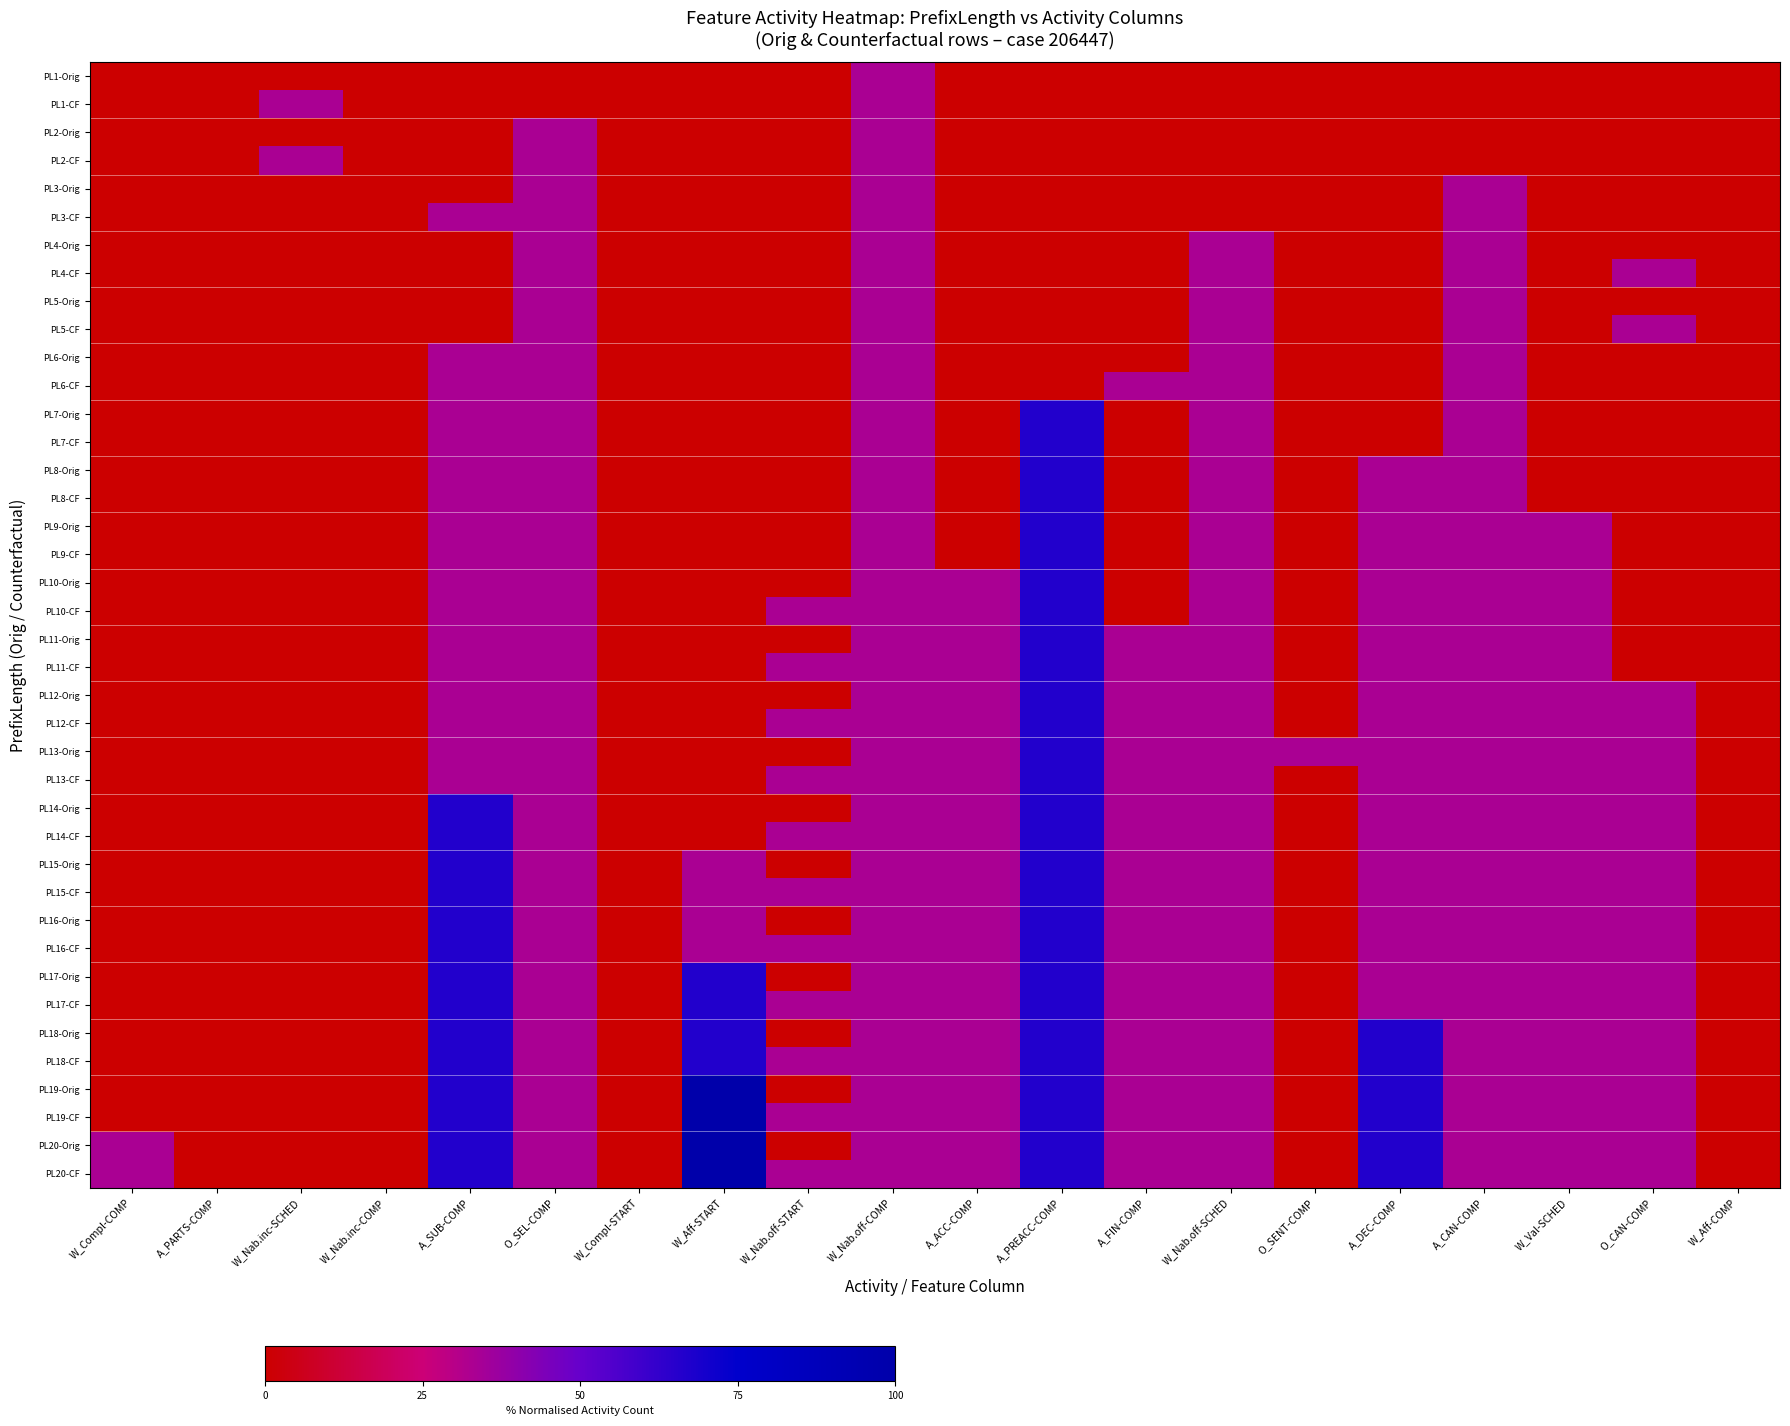

Reading right to left, extract all data points from this chart.

PL1-Orig: W_Aff-COMP=0.0	O_CAN-COMP=0.0	W_Val-SCHED=0.0	A_CAN-COMP=0.0	A_DEC-COMP=0.0	O_SENT-COMP=0.0	W_Nab.off-SCHED=0.0	A_FIN-COMP=0.0	A_PREACC-COMP=0.0	A_ACC-COMP=0.0	W_Nab.off-COMP=33.3	W_Nab.off-START=0.0	W_Aff-START=0.0	W_Compl-START=0.0	O_SEL-COMP=0.0	A_SUB-COMP=0.0	W_Nab.inc-COMP=0.0	W_Nab.inc-SCHED=0.0	A_PARTS-COMP=0.0	W_Compl-COMP=0.0
PL1-CF: W_Aff-COMP=0.0	O_CAN-COMP=0.0	W_Val-SCHED=0.0	A_CAN-COMP=0.0	A_DEC-COMP=0.0	O_SENT-COMP=0.0	W_Nab.off-SCHED=0.0	A_FIN-COMP=0.0	A_PREACC-COMP=0.0	A_ACC-COMP=0.0	W_Nab.off-COMP=33.3	W_Nab.off-START=0.0	W_Aff-START=0.0	W_Compl-START=0.0	O_SEL-COMP=0.0	A_SUB-COMP=0.0	W_Nab.inc-COMP=0.0	W_Nab.inc-SCHED=33.3	A_PARTS-COMP=0.0	W_Compl-COMP=0.0
PL2-Orig: W_Aff-COMP=0.0	O_CAN-COMP=0.0	W_Val-SCHED=0.0	A_CAN-COMP=0.0	A_DEC-COMP=0.0	O_SENT-COMP=0.0	W_Nab.off-SCHED=0.0	A_FIN-COMP=0.0	A_PREACC-COMP=0.0	A_ACC-COMP=0.0	W_Nab.off-COMP=33.3	W_Nab.off-START=0.0	W_Aff-START=0.0	W_Compl-START=0.0	O_SEL-COMP=33.3	A_SUB-COMP=0.0	W_Nab.inc-COMP=0.0	W_Nab.inc-SCHED=0.0	A_PARTS-COMP=0.0	W_Compl-COMP=0.0
PL2-CF: W_Aff-COMP=0.0	O_CAN-COMP=0.0	W_Val-SCHED=0.0	A_CAN-COMP=0.0	A_DEC-COMP=0.0	O_SENT-COMP=0.0	W_Nab.off-SCHED=0.0	A_FIN-COMP=0.0	A_PREACC-COMP=0.0	A_ACC-COMP=0.0	W_Nab.off-COMP=33.3	W_Nab.off-START=0.0	W_Aff-START=0.0	W_Compl-START=0.0	O_SEL-COMP=33.3	A_SUB-COMP=0.0	W_Nab.inc-COMP=0.0	W_Nab.inc-SCHED=33.3	A_PARTS-COMP=0.0	W_Compl-COMP=0.0
PL3-Orig: W_Aff-COMP=0.0	O_CAN-COMP=0.0	W_Val-SCHED=0.0	A_CAN-COMP=33.3	A_DEC-COMP=0.0	O_SENT-COMP=0.0	W_Nab.off-SCHED=0.0	A_FIN-COMP=0.0	A_PREACC-COMP=0.0	A_ACC-COMP=0.0	W_Nab.off-COMP=33.3	W_Nab.off-START=0.0	W_Aff-START=0.0	W_Compl-START=0.0	O_SEL-COMP=33.3	A_SUB-COMP=0.0	W_Nab.inc-COMP=0.0	W_Nab.inc-SCHED=0.0	A_PARTS-COMP=0.0	W_Compl-COMP=0.0
PL3-CF: W_Aff-COMP=0.0	O_CAN-COMP=0.0	W_Val-SCHED=0.0	A_CAN-COMP=33.3	A_DEC-COMP=0.0	O_SENT-COMP=0.0	W_Nab.off-SCHED=0.0	A_FIN-COMP=0.0	A_PREACC-COMP=0.0	A_ACC-COMP=0.0	W_Nab.off-COMP=33.3	W_Nab.off-START=0.0	W_Aff-START=0.0	W_Compl-START=0.0	O_SEL-COMP=33.3	A_SUB-COMP=33.3	W_Nab.inc-COMP=0.0	W_Nab.inc-SCHED=0.0	A_PARTS-COMP=0.0	W_Compl-COMP=0.0
PL4-Orig: W_Aff-COMP=0.0	O_CAN-COMP=0.0	W_Val-SCHED=0.0	A_CAN-COMP=33.3	A_DEC-COMP=0.0	O_SENT-COMP=0.0	W_Nab.off-SCHED=33.3	A_FIN-COMP=0.0	A_PREACC-COMP=0.0	A_ACC-COMP=0.0	W_Nab.off-COMP=33.3	W_Nab.off-START=0.0	W_Aff-START=0.0	W_Compl-START=0.0	O_SEL-COMP=33.3	A_SUB-COMP=0.0	W_Nab.inc-COMP=0.0	W_Nab.inc-SCHED=0.0	A_PARTS-COMP=0.0	W_Compl-COMP=0.0
PL4-CF: W_Aff-COMP=0.0	O_CAN-COMP=33.3	W_Val-SCHED=0.0	A_CAN-COMP=33.3	A_DEC-COMP=0.0	O_SENT-COMP=0.0	W_Nab.off-SCHED=33.3	A_FIN-COMP=0.0	A_PREACC-COMP=0.0	A_ACC-COMP=0.0	W_Nab.off-COMP=33.3	W_Nab.off-START=0.0	W_Aff-START=0.0	W_Compl-START=0.0	O_SEL-COMP=33.3	A_SUB-COMP=0.0	W_Nab.inc-COMP=0.0	W_Nab.inc-SCHED=0.0	A_PARTS-COMP=0.0	W_Compl-COMP=0.0
PL5-Orig: W_Aff-COMP=0.0	O_CAN-COMP=0.0	W_Val-SCHED=0.0	A_CAN-COMP=33.3	A_DEC-COMP=0.0	O_SENT-COMP=0.0	W_Nab.off-SCHED=33.3	A_FIN-COMP=0.0	A_PREACC-COMP=0.0	A_ACC-COMP=0.0	W_Nab.off-COMP=33.3	W_Nab.off-START=0.0	W_Aff-START=0.0	W_Compl-START=0.0	O_SEL-COMP=33.3	A_SUB-COMP=0.0	W_Nab.inc-COMP=0.0	W_Nab.inc-SCHED=0.0	A_PARTS-COMP=0.0	W_Compl-COMP=0.0
PL5-CF: W_Aff-COMP=0.0	O_CAN-COMP=33.3	W_Val-SCHED=0.0	A_CAN-COMP=33.3	A_DEC-COMP=0.0	O_SENT-COMP=0.0	W_Nab.off-SCHED=33.3	A_FIN-COMP=0.0	A_PREACC-COMP=0.0	A_ACC-COMP=0.0	W_Nab.off-COMP=33.3	W_Nab.off-START=0.0	W_Aff-START=0.0	W_Compl-START=0.0	O_SEL-COMP=33.3	A_SUB-COMP=0.0	W_Nab.inc-COMP=0.0	W_Nab.inc-SCHED=0.0	A_PARTS-COMP=0.0	W_Compl-COMP=0.0
PL6-Orig: W_Aff-COMP=0.0	O_CAN-COMP=0.0	W_Val-SCHED=0.0	A_CAN-COMP=33.3	A_DEC-COMP=0.0	O_SENT-COMP=0.0	W_Nab.off-SCHED=33.3	A_FIN-COMP=0.0	A_PREACC-COMP=0.0	A_ACC-COMP=0.0	W_Nab.off-COMP=33.3	W_Nab.off-START=0.0	W_Aff-START=0.0	W_Compl-START=0.0	O_SEL-COMP=33.3	A_SUB-COMP=33.3	W_Nab.inc-COMP=0.0	W_Nab.inc-SCHED=0.0	A_PARTS-COMP=0.0	W_Compl-COMP=0.0
PL6-CF: W_Aff-COMP=0.0	O_CAN-COMP=0.0	W_Val-SCHED=0.0	A_CAN-COMP=33.3	A_DEC-COMP=0.0	O_SENT-COMP=0.0	W_Nab.off-SCHED=33.3	A_FIN-COMP=33.3	A_PREACC-COMP=0.0	A_ACC-COMP=0.0	W_Nab.off-COMP=33.3	W_Nab.off-START=0.0	W_Aff-START=0.0	W_Compl-START=0.0	O_SEL-COMP=33.3	A_SUB-COMP=33.3	W_Nab.inc-COMP=0.0	W_Nab.inc-SCHED=0.0	A_PARTS-COMP=0.0	W_Compl-COMP=0.0
PL7-Orig: W_Aff-COMP=0.0	O_CAN-COMP=0.0	W_Val-SCHED=0.0	A_CAN-COMP=33.3	A_DEC-COMP=0.0	O_SENT-COMP=0.0	W_Nab.off-SCHED=33.3	A_FIN-COMP=0.0	A_PREACC-COMP=66.7	A_ACC-COMP=0.0	W_Nab.off-COMP=33.3	W_Nab.off-START=0.0	W_Aff-START=0.0	W_Compl-START=0.0	O_SEL-COMP=33.3	A_SUB-COMP=33.3	W_Nab.inc-COMP=0.0	W_Nab.inc-SCHED=0.0	A_PARTS-COMP=0.0	W_Compl-COMP=0.0
PL7-CF: W_Aff-COMP=0.0	O_CAN-COMP=0.0	W_Val-SCHED=0.0	A_CAN-COMP=33.3	A_DEC-COMP=0.0	O_SENT-COMP=0.0	W_Nab.off-SCHED=33.3	A_FIN-COMP=0.0	A_PREACC-COMP=66.7	A_ACC-COMP=0.0	W_Nab.off-COMP=33.3	W_Nab.off-START=0.0	W_Aff-START=0.0	W_Compl-START=0.0	O_SEL-COMP=33.3	A_SUB-COMP=33.3	W_Nab.inc-COMP=0.0	W_Nab.inc-SCHED=0.0	A_PARTS-COMP=0.0	W_Compl-COMP=0.0
PL8-Orig: W_Aff-COMP=0.0	O_CAN-COMP=0.0	W_Val-SCHED=0.0	A_CAN-COMP=33.3	A_DEC-COMP=33.3	O_SENT-COMP=0.0	W_Nab.off-SCHED=33.3	A_FIN-COMP=0.0	A_PREACC-COMP=66.7	A_ACC-COMP=0.0	W_Nab.off-COMP=33.3	W_Nab.off-START=0.0	W_Aff-START=0.0	W_Compl-START=0.0	O_SEL-COMP=33.3	A_SUB-COMP=33.3	W_Nab.inc-COMP=0.0	W_Nab.inc-SCHED=0.0	A_PARTS-COMP=0.0	W_Compl-COMP=0.0
PL8-CF: W_Aff-COMP=0.0	O_CAN-COMP=0.0	W_Val-SCHED=0.0	A_CAN-COMP=33.3	A_DEC-COMP=33.3	O_SENT-COMP=0.0	W_Nab.off-SCHED=33.3	A_FIN-COMP=0.0	A_PREACC-COMP=66.7	A_ACC-COMP=0.0	W_Nab.off-COMP=33.3	W_Nab.off-START=0.0	W_Aff-START=0.0	W_Compl-START=0.0	O_SEL-COMP=33.3	A_SUB-COMP=33.3	W_Nab.inc-COMP=0.0	W_Nab.inc-SCHED=0.0	A_PARTS-COMP=0.0	W_Compl-COMP=0.0
PL9-Orig: W_Aff-COMP=0.0	O_CAN-COMP=0.0	W_Val-SCHED=33.3	A_CAN-COMP=33.3	A_DEC-COMP=33.3	O_SENT-COMP=0.0	W_Nab.off-SCHED=33.3	A_FIN-COMP=0.0	A_PREACC-COMP=66.7	A_ACC-COMP=0.0	W_Nab.off-COMP=33.3	W_Nab.off-START=0.0	W_Aff-START=0.0	W_Compl-START=0.0	O_SEL-COMP=33.3	A_SUB-COMP=33.3	W_Nab.inc-COMP=0.0	W_Nab.inc-SCHED=0.0	A_PARTS-COMP=0.0	W_Compl-COMP=0.0
PL9-CF: W_Aff-COMP=0.0	O_CAN-COMP=0.0	W_Val-SCHED=33.3	A_CAN-COMP=33.3	A_DEC-COMP=33.3	O_SENT-COMP=0.0	W_Nab.off-SCHED=33.3	A_FIN-COMP=0.0	A_PREACC-COMP=66.7	A_ACC-COMP=0.0	W_Nab.off-COMP=33.3	W_Nab.off-START=0.0	W_Aff-START=0.0	W_Compl-START=0.0	O_SEL-COMP=33.3	A_SUB-COMP=33.3	W_Nab.inc-COMP=0.0	W_Nab.inc-SCHED=0.0	A_PARTS-COMP=0.0	W_Compl-COMP=0.0
PL10-Orig: W_Aff-COMP=0.0	O_CAN-COMP=0.0	W_Val-SCHED=33.3	A_CAN-COMP=33.3	A_DEC-COMP=33.3	O_SENT-COMP=0.0	W_Nab.off-SCHED=33.3	A_FIN-COMP=0.0	A_PREACC-COMP=66.7	A_ACC-COMP=33.3	W_Nab.off-COMP=33.3	W_Nab.off-START=0.0	W_Aff-START=0.0	W_Compl-START=0.0	O_SEL-COMP=33.3	A_SUB-COMP=33.3	W_Nab.inc-COMP=0.0	W_Nab.inc-SCHED=0.0	A_PARTS-COMP=0.0	W_Compl-COMP=0.0
PL10-CF: W_Aff-COMP=0.0	O_CAN-COMP=0.0	W_Val-SCHED=33.3	A_CAN-COMP=33.3	A_DEC-COMP=33.3	O_SENT-COMP=0.0	W_Nab.off-SCHED=33.3	A_FIN-COMP=0.0	A_PREACC-COMP=66.7	A_ACC-COMP=33.3	W_Nab.off-COMP=33.3	W_Nab.off-START=33.3	W_Aff-START=0.0	W_Compl-START=0.0	O_SEL-COMP=33.3	A_SUB-COMP=33.3	W_Nab.inc-COMP=0.0	W_Nab.inc-SCHED=0.0	A_PARTS-COMP=0.0	W_Compl-COMP=0.0
PL11-Orig: W_Aff-COMP=0.0	O_CAN-COMP=0.0	W_Val-SCHED=33.3	A_CAN-COMP=33.3	A_DEC-COMP=33.3	O_SENT-COMP=0.0	W_Nab.off-SCHED=33.3	A_FIN-COMP=33.3	A_PREACC-COMP=66.7	A_ACC-COMP=33.3	W_Nab.off-COMP=33.3	W_Nab.off-START=0.0	W_Aff-START=0.0	W_Compl-START=0.0	O_SEL-COMP=33.3	A_SUB-COMP=33.3	W_Nab.inc-COMP=0.0	W_Nab.inc-SCHED=0.0	A_PARTS-COMP=0.0	W_Compl-COMP=0.0
PL11-CF: W_Aff-COMP=0.0	O_CAN-COMP=0.0	W_Val-SCHED=33.3	A_CAN-COMP=33.3	A_DEC-COMP=33.3	O_SENT-COMP=0.0	W_Nab.off-SCHED=33.3	A_FIN-COMP=33.3	A_PREACC-COMP=66.7	A_ACC-COMP=33.3	W_Nab.off-COMP=33.3	W_Nab.off-START=33.3	W_Aff-START=0.0	W_Compl-START=0.0	O_SEL-COMP=33.3	A_SUB-COMP=33.3	W_Nab.inc-COMP=0.0	W_Nab.inc-SCHED=0.0	A_PARTS-COMP=0.0	W_Compl-COMP=0.0
PL12-Orig: W_Aff-COMP=0.0	O_CAN-COMP=33.3	W_Val-SCHED=33.3	A_CAN-COMP=33.3	A_DEC-COMP=33.3	O_SENT-COMP=0.0	W_Nab.off-SCHED=33.3	A_FIN-COMP=33.3	A_PREACC-COMP=66.7	A_ACC-COMP=33.3	W_Nab.off-COMP=33.3	W_Nab.off-START=0.0	W_Aff-START=0.0	W_Compl-START=0.0	O_SEL-COMP=33.3	A_SUB-COMP=33.3	W_Nab.inc-COMP=0.0	W_Nab.inc-SCHED=0.0	A_PARTS-COMP=0.0	W_Compl-COMP=0.0
PL12-CF: W_Aff-COMP=0.0	O_CAN-COMP=33.3	W_Val-SCHED=33.3	A_CAN-COMP=33.3	A_DEC-COMP=33.3	O_SENT-COMP=0.0	W_Nab.off-SCHED=33.3	A_FIN-COMP=33.3	A_PREACC-COMP=66.7	A_ACC-COMP=33.3	W_Nab.off-COMP=33.3	W_Nab.off-START=33.3	W_Aff-START=0.0	W_Compl-START=0.0	O_SEL-COMP=33.3	A_SUB-COMP=33.3	W_Nab.inc-COMP=0.0	W_Nab.inc-SCHED=0.0	A_PARTS-COMP=0.0	W_Compl-COMP=0.0
PL13-Orig: W_Aff-COMP=0.0	O_CAN-COMP=33.3	W_Val-SCHED=33.3	A_CAN-COMP=33.3	A_DEC-COMP=33.3	O_SENT-COMP=33.3	W_Nab.off-SCHED=33.3	A_FIN-COMP=33.3	A_PREACC-COMP=66.7	A_ACC-COMP=33.3	W_Nab.off-COMP=33.3	W_Nab.off-START=0.0	W_Aff-START=0.0	W_Compl-START=0.0	O_SEL-COMP=33.3	A_SUB-COMP=33.3	W_Nab.inc-COMP=0.0	W_Nab.inc-SCHED=0.0	A_PARTS-COMP=0.0	W_Compl-COMP=0.0
PL13-CF: W_Aff-COMP=0.0	O_CAN-COMP=33.3	W_Val-SCHED=33.3	A_CAN-COMP=33.3	A_DEC-COMP=33.3	O_SENT-COMP=0.0	W_Nab.off-SCHED=33.3	A_FIN-COMP=33.3	A_PREACC-COMP=66.7	A_ACC-COMP=33.3	W_Nab.off-COMP=33.3	W_Nab.off-START=33.3	W_Aff-START=0.0	W_Compl-START=0.0	O_SEL-COMP=33.3	A_SUB-COMP=33.3	W_Nab.inc-COMP=0.0	W_Nab.inc-SCHED=0.0	A_PARTS-COMP=0.0	W_Compl-COMP=0.0
PL14-Orig: W_Aff-COMP=0.0	O_CAN-COMP=33.3	W_Val-SCHED=33.3	A_CAN-COMP=33.3	A_DEC-COMP=33.3	O_SENT-COMP=0.0	W_Nab.off-SCHED=33.3	A_FIN-COMP=33.3	A_PREACC-COMP=66.7	A_ACC-COMP=33.3	W_Nab.off-COMP=33.3	W_Nab.off-START=0.0	W_Aff-START=0.0	W_Compl-START=0.0	O_SEL-COMP=33.3	A_SUB-COMP=66.7	W_Nab.inc-COMP=0.0	W_Nab.inc-SCHED=0.0	A_PARTS-COMP=0.0	W_Compl-COMP=0.0
PL14-CF: W_Aff-COMP=0.0	O_CAN-COMP=33.3	W_Val-SCHED=33.3	A_CAN-COMP=33.3	A_DEC-COMP=33.3	O_SENT-COMP=0.0	W_Nab.off-SCHED=33.3	A_FIN-COMP=33.3	A_PREACC-COMP=66.7	A_ACC-COMP=33.3	W_Nab.off-COMP=33.3	W_Nab.off-START=33.3	W_Aff-START=0.0	W_Compl-START=0.0	O_SEL-COMP=33.3	A_SUB-COMP=66.7	W_Nab.inc-COMP=0.0	W_Nab.inc-SCHED=0.0	A_PARTS-COMP=0.0	W_Compl-COMP=0.0
PL15-Orig: W_Aff-COMP=0.0	O_CAN-COMP=33.3	W_Val-SCHED=33.3	A_CAN-COMP=33.3	A_DEC-COMP=33.3	O_SENT-COMP=0.0	W_Nab.off-SCHED=33.3	A_FIN-COMP=33.3	A_PREACC-COMP=66.7	A_ACC-COMP=33.3	W_Nab.off-COMP=33.3	W_Nab.off-START=0.0	W_Aff-START=33.3	W_Compl-START=0.0	O_SEL-COMP=33.3	A_SUB-COMP=66.7	W_Nab.inc-COMP=0.0	W_Nab.inc-SCHED=0.0	A_PARTS-COMP=0.0	W_Compl-COMP=0.0
PL15-CF: W_Aff-COMP=0.0	O_CAN-COMP=33.3	W_Val-SCHED=33.3	A_CAN-COMP=33.3	A_DEC-COMP=33.3	O_SENT-COMP=0.0	W_Nab.off-SCHED=33.3	A_FIN-COMP=33.3	A_PREACC-COMP=66.7	A_ACC-COMP=33.3	W_Nab.off-COMP=33.3	W_Nab.off-START=33.3	W_Aff-START=33.3	W_Compl-START=0.0	O_SEL-COMP=33.3	A_SUB-COMP=66.7	W_Nab.inc-COMP=0.0	W_Nab.inc-SCHED=0.0	A_PARTS-COMP=0.0	W_Compl-COMP=0.0
PL16-Orig: W_Aff-COMP=0.0	O_CAN-COMP=33.3	W_Val-SCHED=33.3	A_CAN-COMP=33.3	A_DEC-COMP=33.3	O_SENT-COMP=0.0	W_Nab.off-SCHED=33.3	A_FIN-COMP=33.3	A_PREACC-COMP=66.7	A_ACC-COMP=33.3	W_Nab.off-COMP=33.3	W_Nab.off-START=0.0	W_Aff-START=33.3	W_Compl-START=0.0	O_SEL-COMP=33.3	A_SUB-COMP=66.7	W_Nab.inc-COMP=0.0	W_Nab.inc-SCHED=0.0	A_PARTS-COMP=0.0	W_Compl-COMP=0.0
PL16-CF: W_Aff-COMP=0.0	O_CAN-COMP=33.3	W_Val-SCHED=33.3	A_CAN-COMP=33.3	A_DEC-COMP=33.3	O_SENT-COMP=0.0	W_Nab.off-SCHED=33.3	A_FIN-COMP=33.3	A_PREACC-COMP=66.7	A_ACC-COMP=33.3	W_Nab.off-COMP=33.3	W_Nab.off-START=33.3	W_Aff-START=33.3	W_Compl-START=0.0	O_SEL-COMP=33.3	A_SUB-COMP=66.7	W_Nab.inc-COMP=0.0	W_Nab.inc-SCHED=0.0	A_PARTS-COMP=0.0	W_Compl-COMP=0.0
PL17-Orig: W_Aff-COMP=0.0	O_CAN-COMP=33.3	W_Val-SCHED=33.3	A_CAN-COMP=33.3	A_DEC-COMP=33.3	O_SENT-COMP=0.0	W_Nab.off-SCHED=33.3	A_FIN-COMP=33.3	A_PREACC-COMP=66.7	A_ACC-COMP=33.3	W_Nab.off-COMP=33.3	W_Nab.off-START=0.0	W_Aff-START=66.7	W_Compl-START=0.0	O_SEL-COMP=33.3	A_SUB-COMP=66.7	W_Nab.inc-COMP=0.0	W_Nab.inc-SCHED=0.0	A_PARTS-COMP=0.0	W_Compl-COMP=0.0
PL17-CF: W_Aff-COMP=0.0	O_CAN-COMP=33.3	W_Val-SCHED=33.3	A_CAN-COMP=33.3	A_DEC-COMP=33.3	O_SENT-COMP=0.0	W_Nab.off-SCHED=33.3	A_FIN-COMP=33.3	A_PREACC-COMP=66.7	A_ACC-COMP=33.3	W_Nab.off-COMP=33.3	W_Nab.off-START=33.3	W_Aff-START=66.7	W_Compl-START=0.0	O_SEL-COMP=33.3	A_SUB-COMP=66.7	W_Nab.inc-COMP=0.0	W_Nab.inc-SCHED=0.0	A_PARTS-COMP=0.0	W_Compl-COMP=0.0
PL18-Orig: W_Aff-COMP=0.0	O_CAN-COMP=33.3	W_Val-SCHED=33.3	A_CAN-COMP=33.3	A_DEC-COMP=66.7	O_SENT-COMP=0.0	W_Nab.off-SCHED=33.3	A_FIN-COMP=33.3	A_PREACC-COMP=66.7	A_ACC-COMP=33.3	W_Nab.off-COMP=33.3	W_Nab.off-START=0.0	W_Aff-START=66.7	W_Compl-START=0.0	O_SEL-COMP=33.3	A_SUB-COMP=66.7	W_Nab.inc-COMP=0.0	W_Nab.inc-SCHED=0.0	A_PARTS-COMP=0.0	W_Compl-COMP=0.0
PL18-CF: W_Aff-COMP=0.0	O_CAN-COMP=33.3	W_Val-SCHED=33.3	A_CAN-COMP=33.3	A_DEC-COMP=66.7	O_SENT-COMP=0.0	W_Nab.off-SCHED=33.3	A_FIN-COMP=33.3	A_PREACC-COMP=66.7	A_ACC-COMP=33.3	W_Nab.off-COMP=33.3	W_Nab.off-START=33.3	W_Aff-START=66.7	W_Compl-START=0.0	O_SEL-COMP=33.3	A_SUB-COMP=66.7	W_Nab.inc-COMP=0.0	W_Nab.inc-SCHED=0.0	A_PARTS-COMP=0.0	W_Compl-COMP=0.0
PL19-Orig: W_Aff-COMP=0.0	O_CAN-COMP=33.3	W_Val-SCHED=33.3	A_CAN-COMP=33.3	A_DEC-COMP=66.7	O_SENT-COMP=0.0	W_Nab.off-SCHED=33.3	A_FIN-COMP=33.3	A_PREACC-COMP=66.7	A_ACC-COMP=33.3	W_Nab.off-COMP=33.3	W_Nab.off-START=0.0	W_Aff-START=100.0	W_Compl-START=0.0	O_SEL-COMP=33.3	A_SUB-COMP=66.7	W_Nab.inc-COMP=0.0	W_Nab.inc-SCHED=0.0	A_PARTS-COMP=0.0	W_Compl-COMP=0.0
PL19-CF: W_Aff-COMP=0.0	O_CAN-COMP=33.3	W_Val-SCHED=33.3	A_CAN-COMP=33.3	A_DEC-COMP=66.7	O_SENT-COMP=0.0	W_Nab.off-SCHED=33.3	A_FIN-COMP=33.3	A_PREACC-COMP=66.7	A_ACC-COMP=33.3	W_Nab.off-COMP=33.3	W_Nab.off-START=33.3	W_Aff-START=100.0	W_Compl-START=0.0	O_SEL-COMP=33.3	A_SUB-COMP=66.7	W_Nab.inc-COMP=0.0	W_Nab.inc-SCHED=0.0	A_PARTS-COMP=0.0	W_Compl-COMP=0.0
PL20-Orig: W_Aff-COMP=0.0	O_CAN-COMP=33.3	W_Val-SCHED=33.3	A_CAN-COMP=33.3	A_DEC-COMP=66.7	O_SENT-COMP=0.0	W_Nab.off-SCHED=33.3	A_FIN-COMP=33.3	A_PREACC-COMP=66.7	A_ACC-COMP=33.3	W_Nab.off-COMP=33.3	W_Nab.off-START=0.0	W_Aff-START=100.0	W_Compl-START=0.0	O_SEL-COMP=33.3	A_SUB-COMP=66.7	W_Nab.inc-COMP=0.0	W_Nab.inc-SCHED=0.0	A_PARTS-COMP=0.0	W_Compl-COMP=33.3
PL20-CF: W_Aff-COMP=0.0	O_CAN-COMP=33.3	W_Val-SCHED=33.3	A_CAN-COMP=33.3	A_DEC-COMP=66.7	O_SENT-COMP=0.0	W_Nab.off-SCHED=33.3	A_FIN-COMP=33.3	A_PREACC-COMP=66.7	A_ACC-COMP=33.3	W_Nab.off-COMP=33.3	W_Nab.off-START=33.3	W_Aff-START=100.0	W_Compl-START=0.0	O_SEL-COMP=33.3	A_SUB-COMP=66.7	W_Nab.inc-COMP=0.0	W_Nab.inc-SCHED=0.0	A_PARTS-COMP=0.0	W_Compl-COMP=33.3